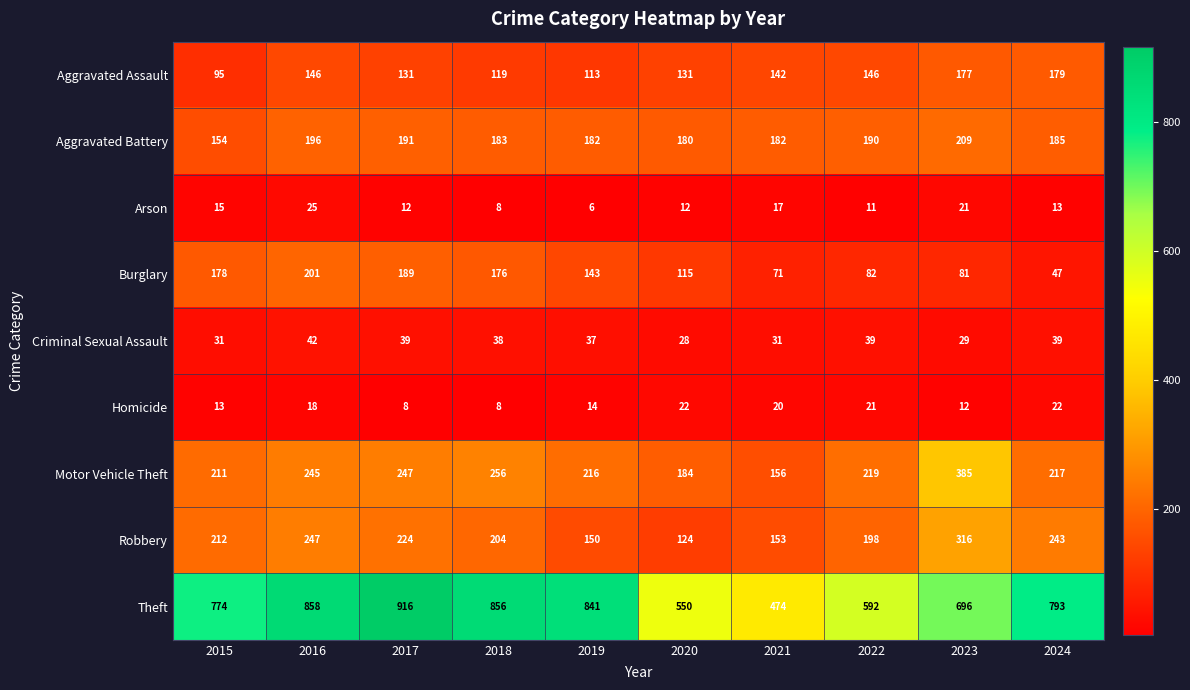

At which label is Arson closest to 15?

2015